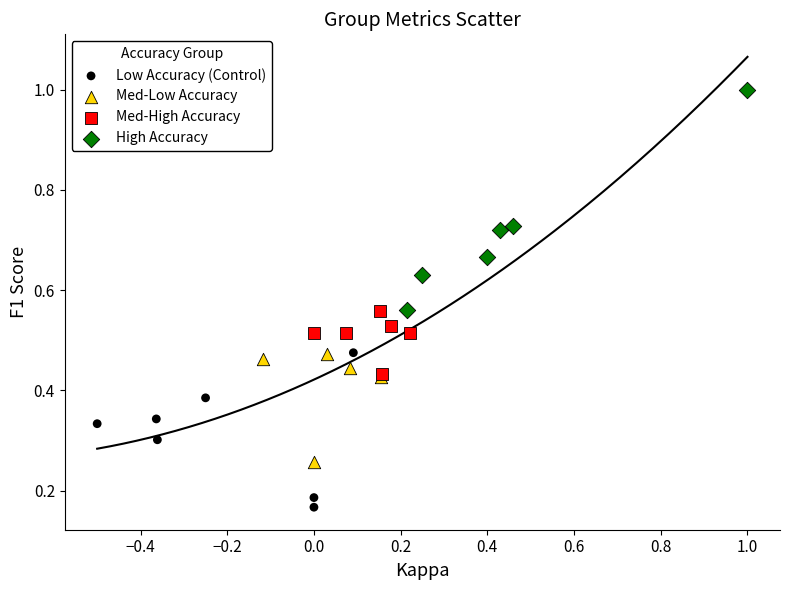

Which series contains the lowest Y value?

Low Accuracy (Control)